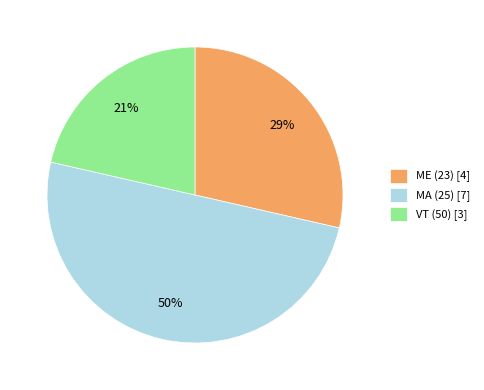

What percentage is the ME (23) slice, to the nearest percent?

29%